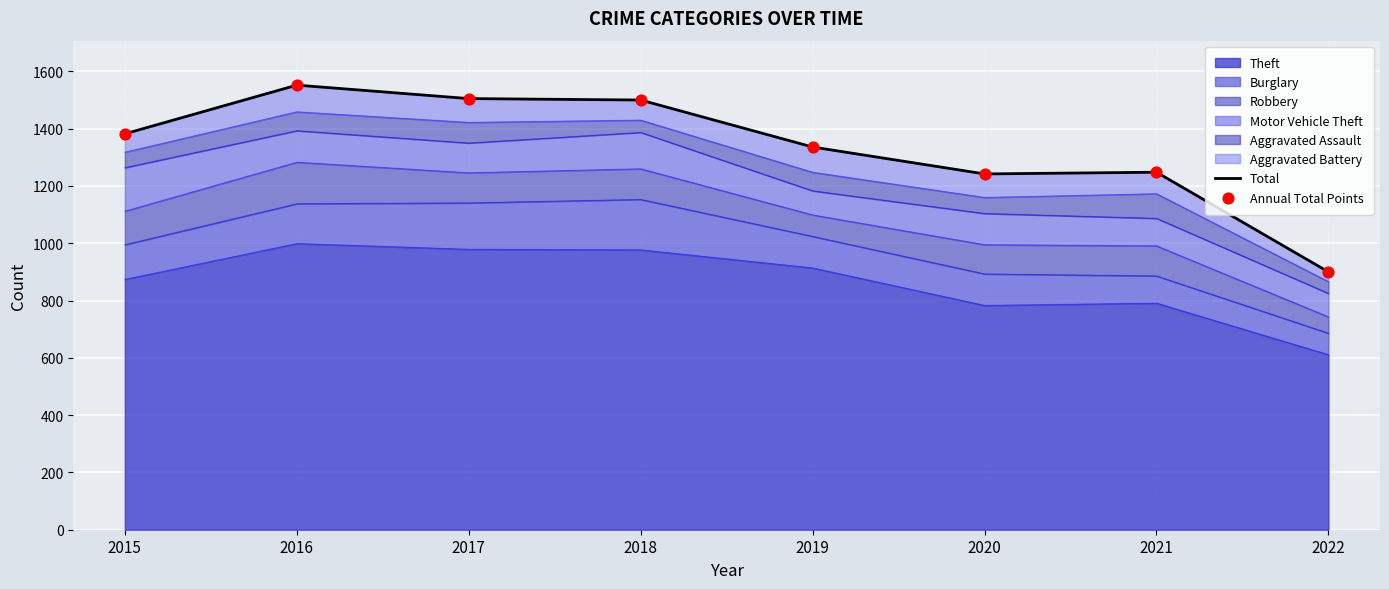

Is it true that Theft equals 874 at 2015?

True